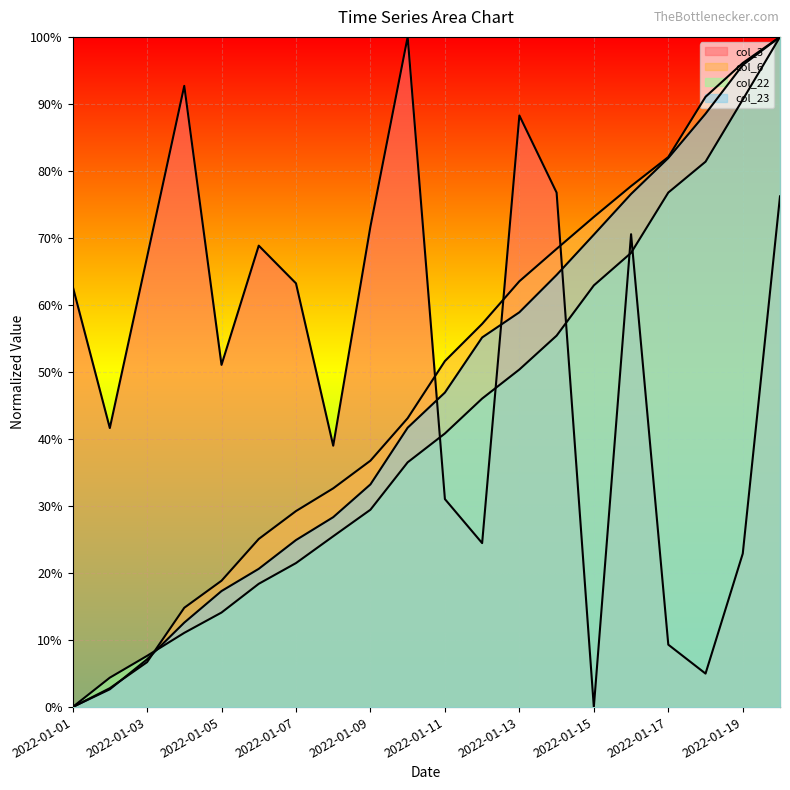

Which series has the widest spread of values?

col_3